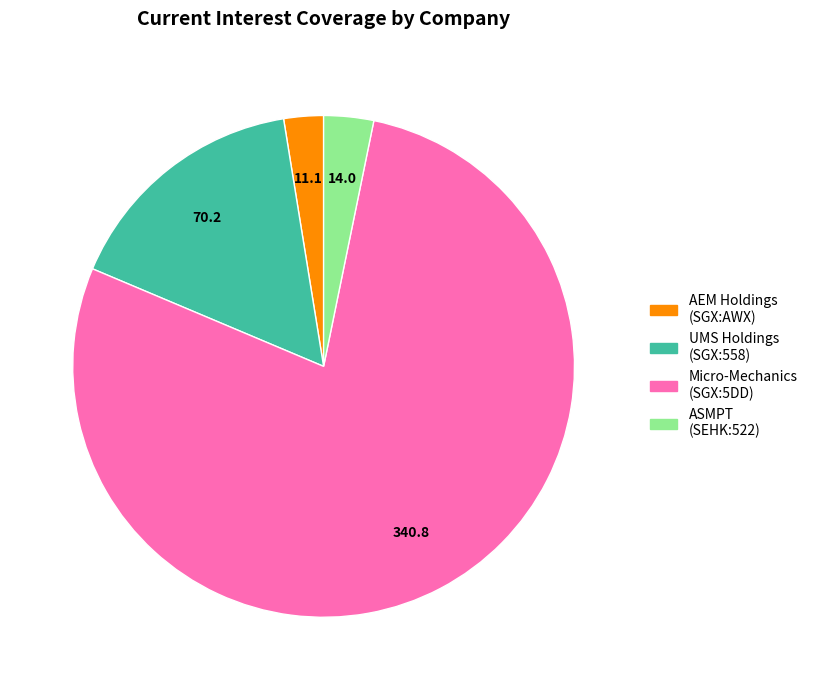

Is there a majority slice in this chart?

Yes